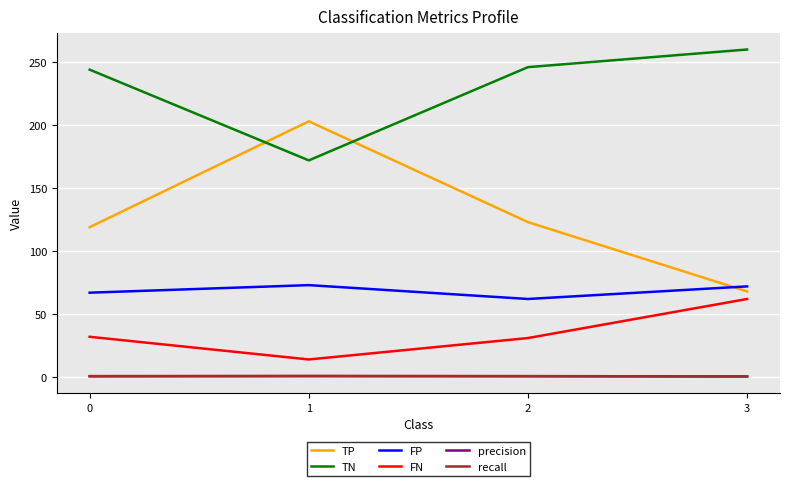

At which label does TP first exceed 123?

1